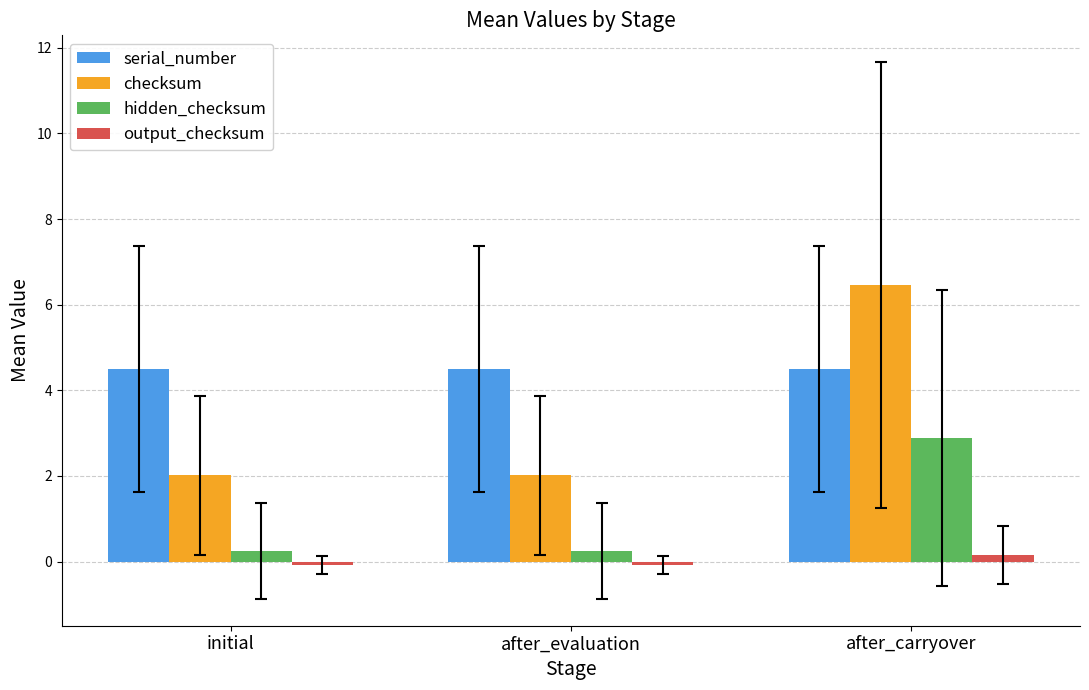

Which series has the largest range (max minus min)?

checksum